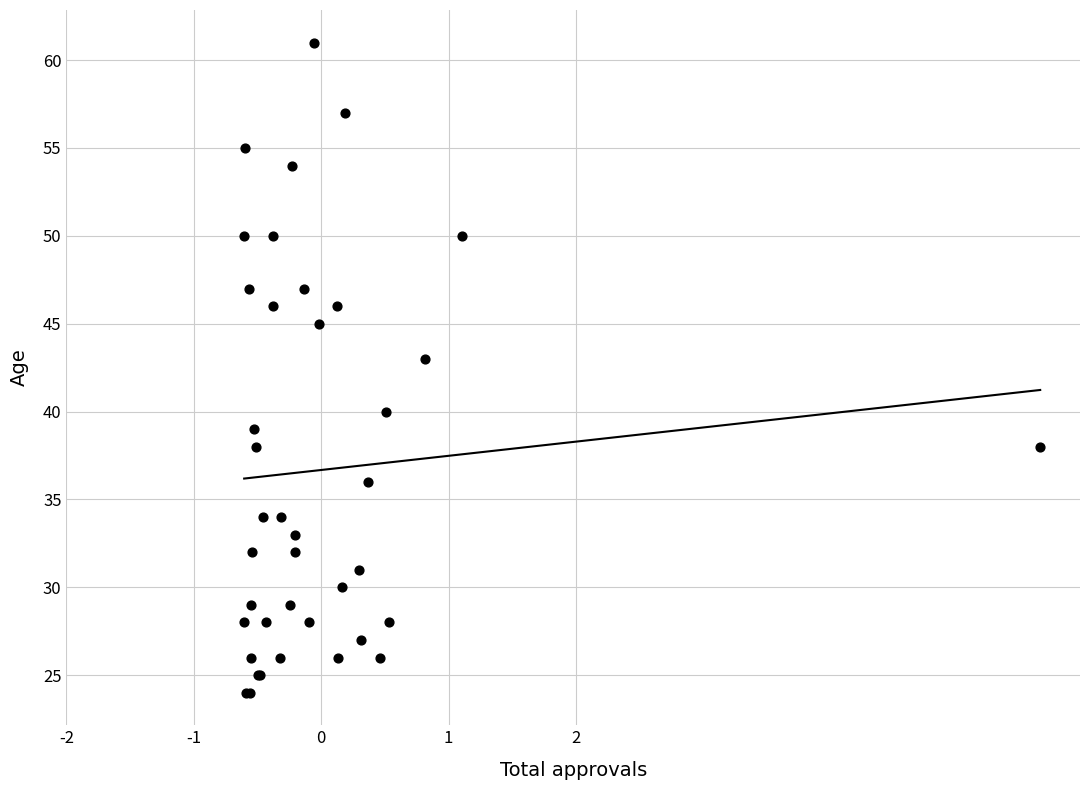

What Y value in the scatter plot is closest to 42?

43